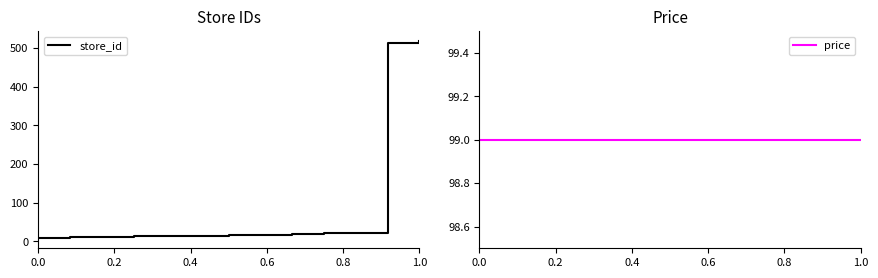

Does the chart display data point markers on the line(s)?

No